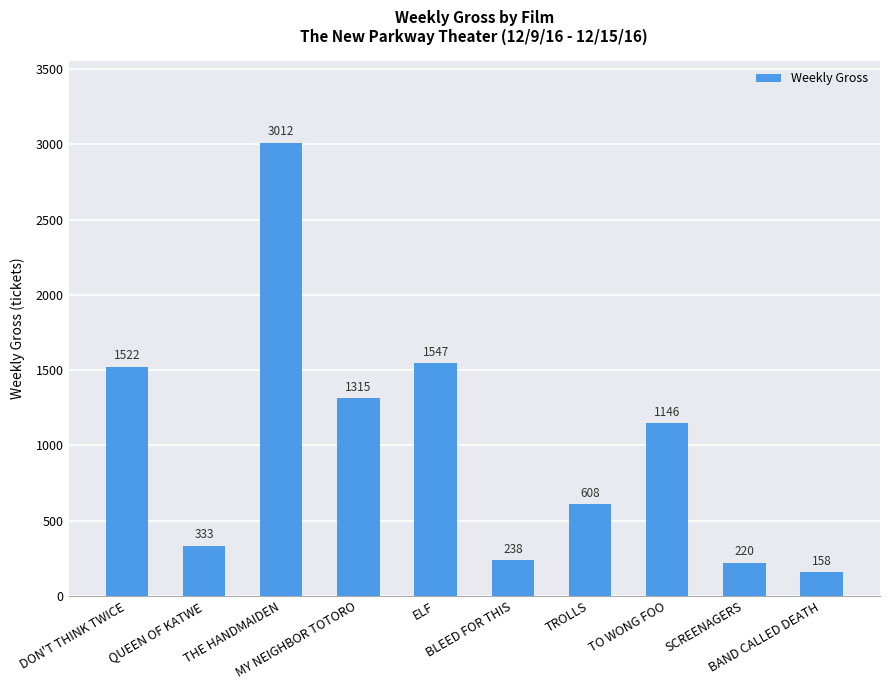

Which category has the lowest value across all series?

BAND CALLED DEATH